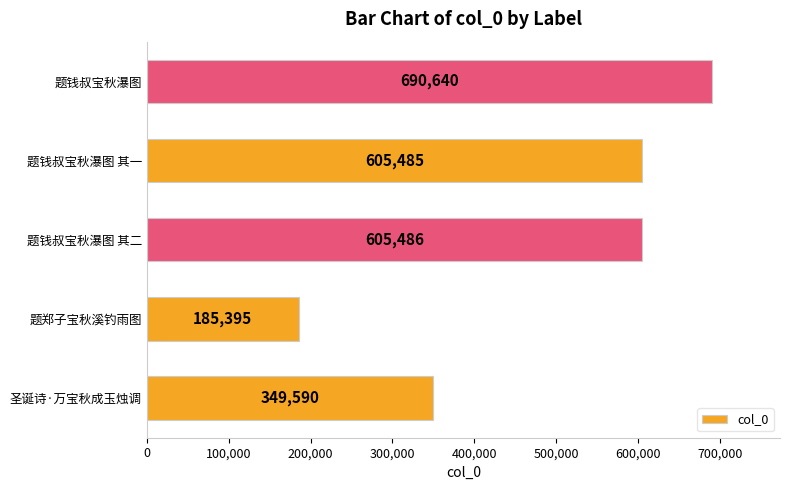

Which label corresponds to the largest value in the chart?

题钱叔宝秋瀑图